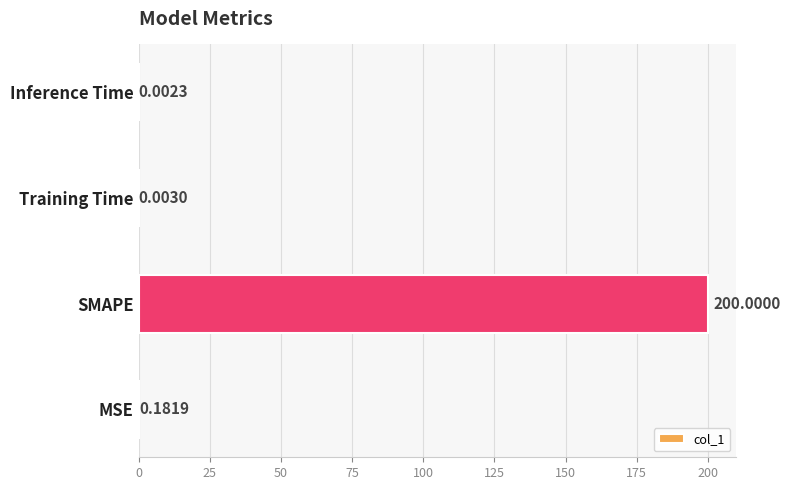

What is the maximum value shown in the chart?

200.0